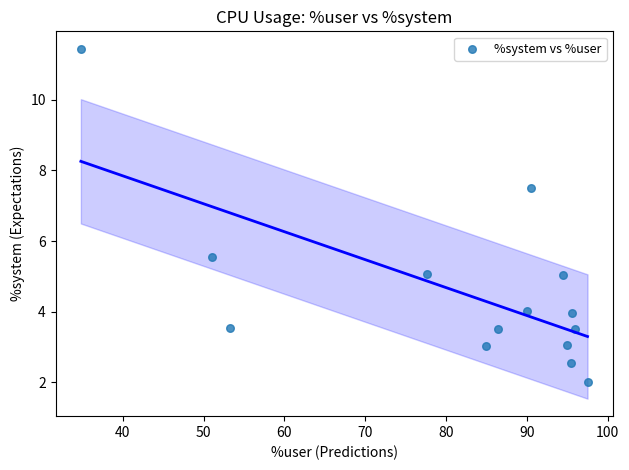

What Y value in the scatter plot is closest to 6?

5.6